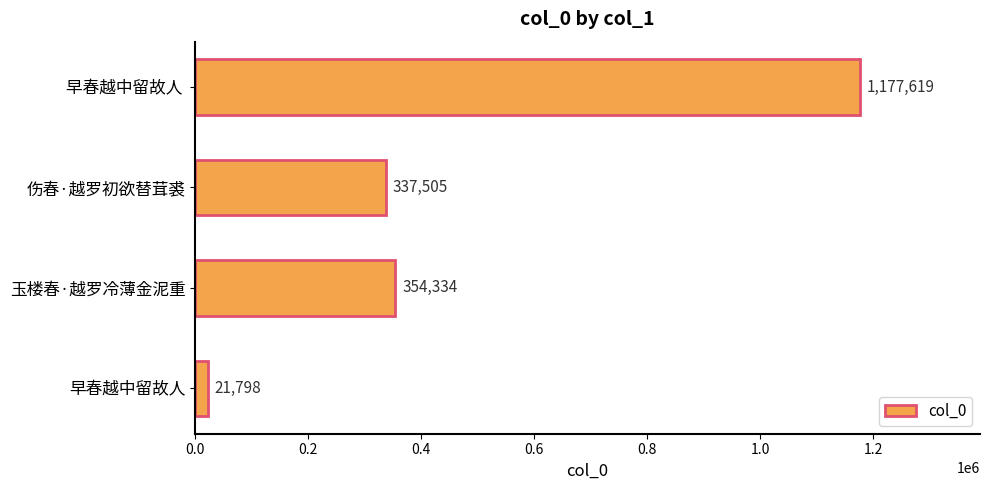

At which label is the value closest to 599708?

玉楼春·越罗冷薄金泥重